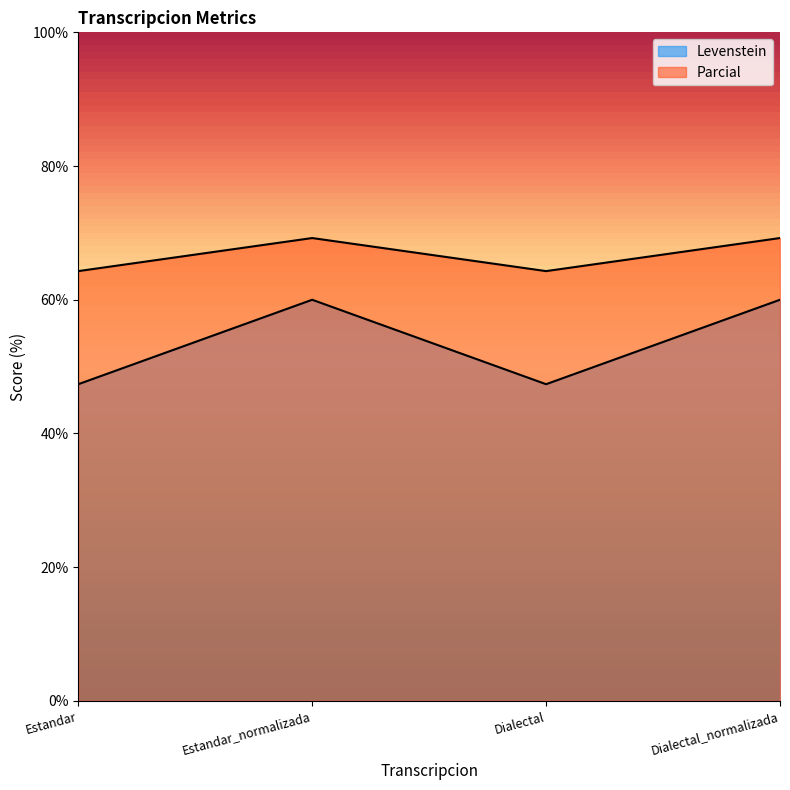

What are all the series names shown in the legend?

Levenstein, Parcial